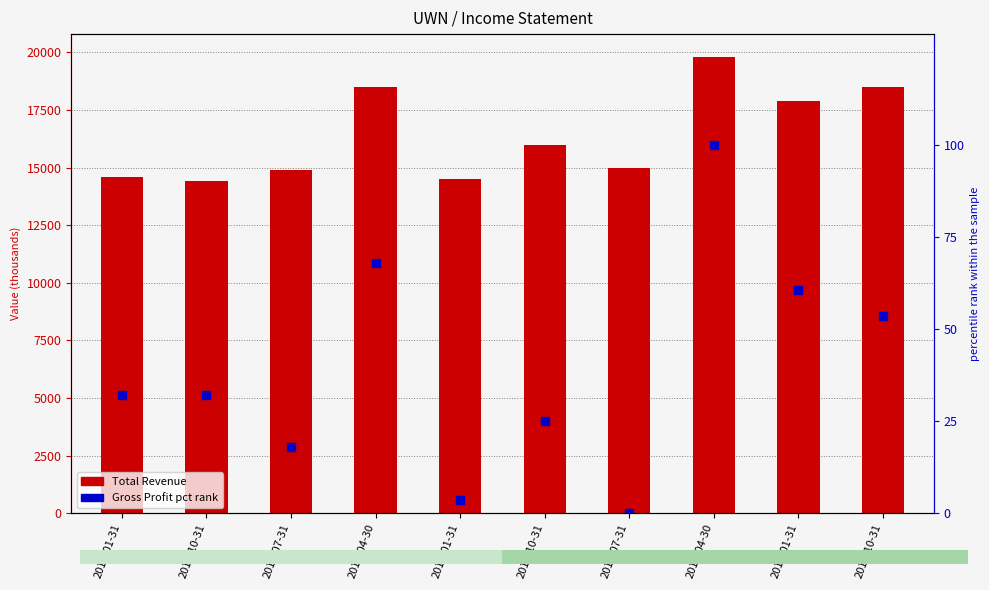

How many data points in Total Revenue are above 16000?

4